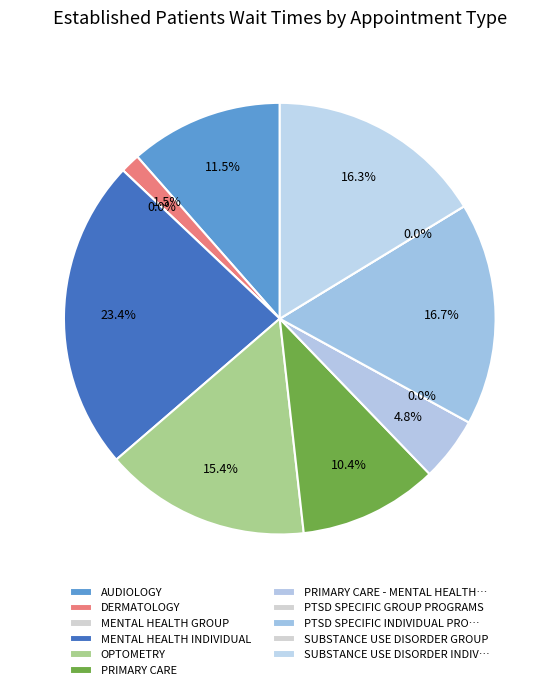

To the nearest percent, what is the average slice percentage?

9%